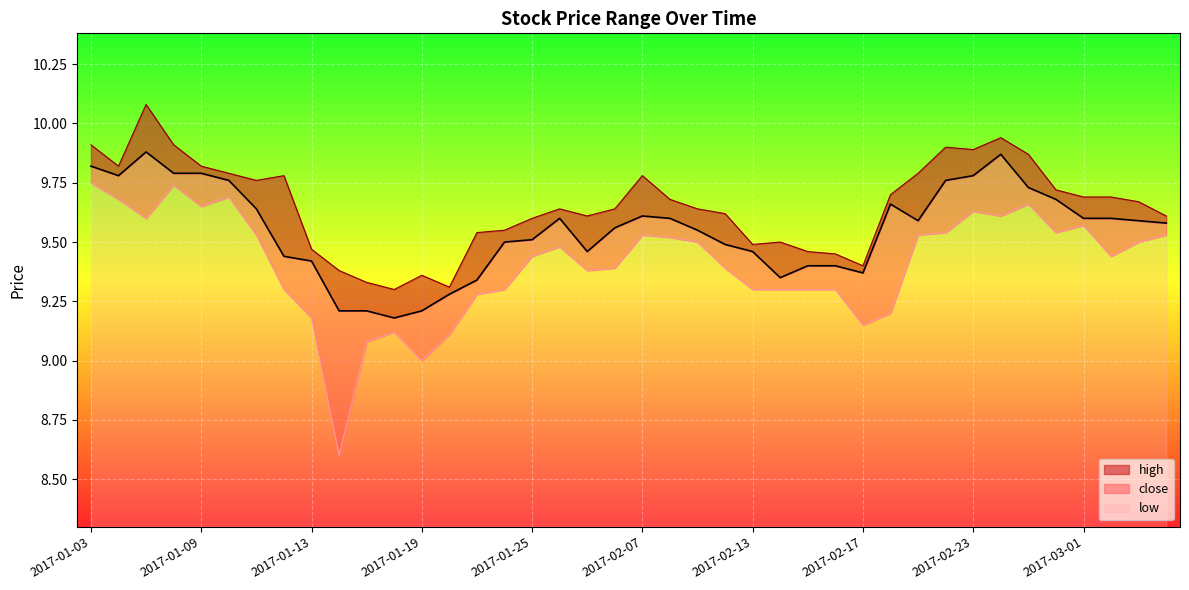

At 2017-03-06, list the series in order from smallest to largest.

low, close, high